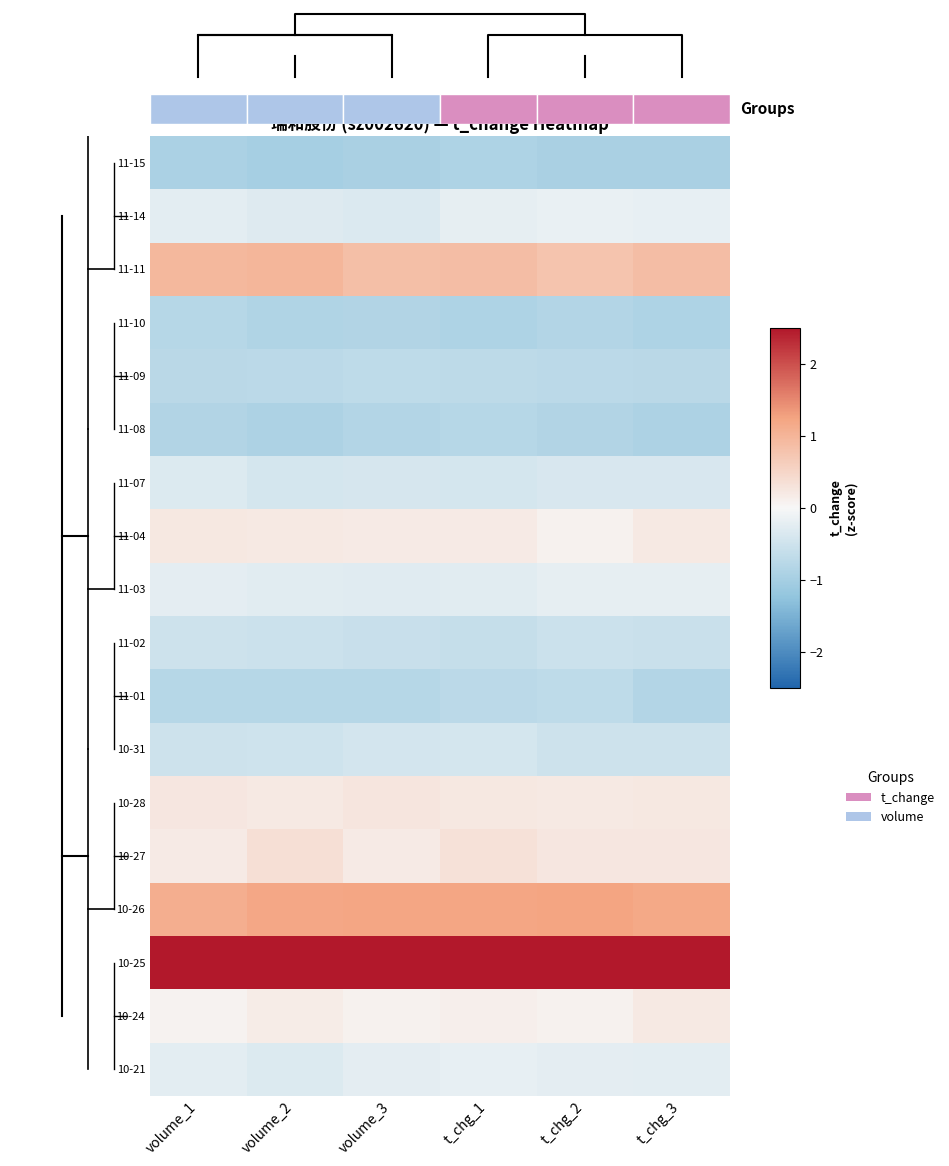

True or false: 10-26 has a value of 1.2 at volume_3.

True